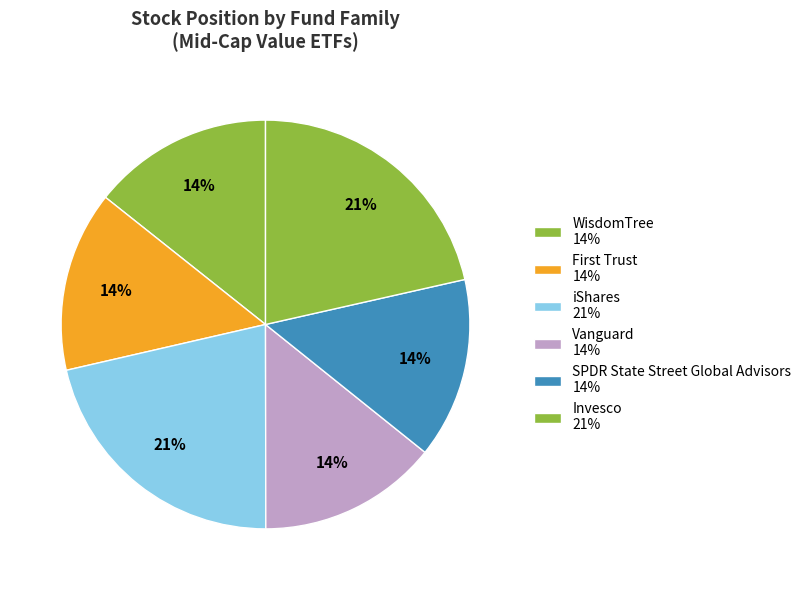

How many slices are in this pie chart?

6